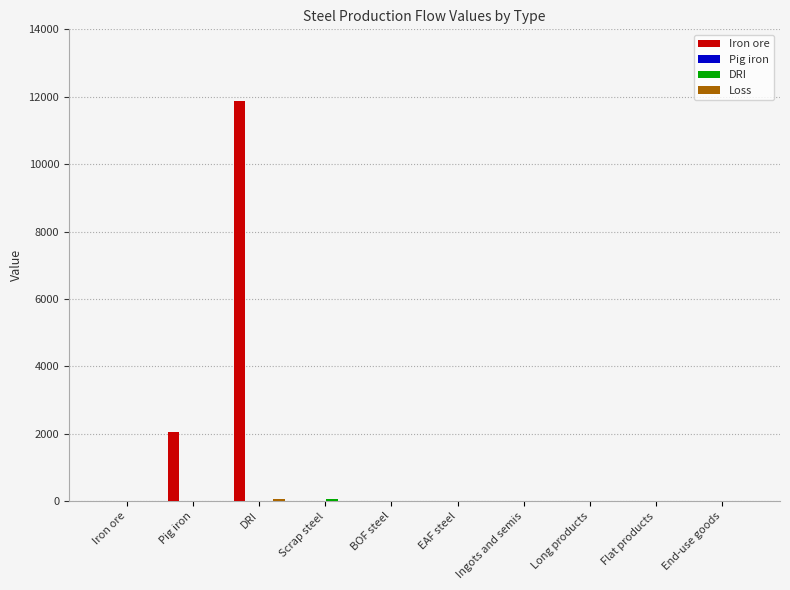

The Iron ore series shows 0.0 at BOF steel. True or false?

True